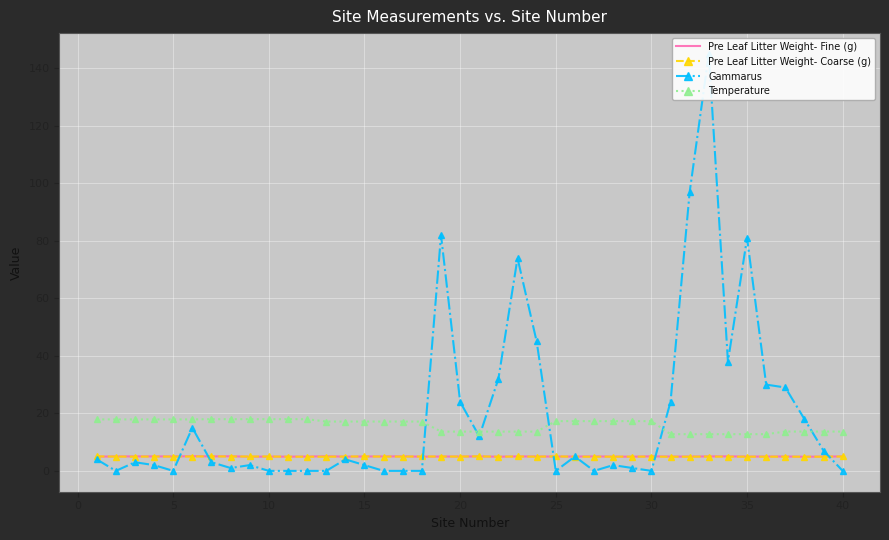

What is the difference between the highest and lowest values at 25?

15.0